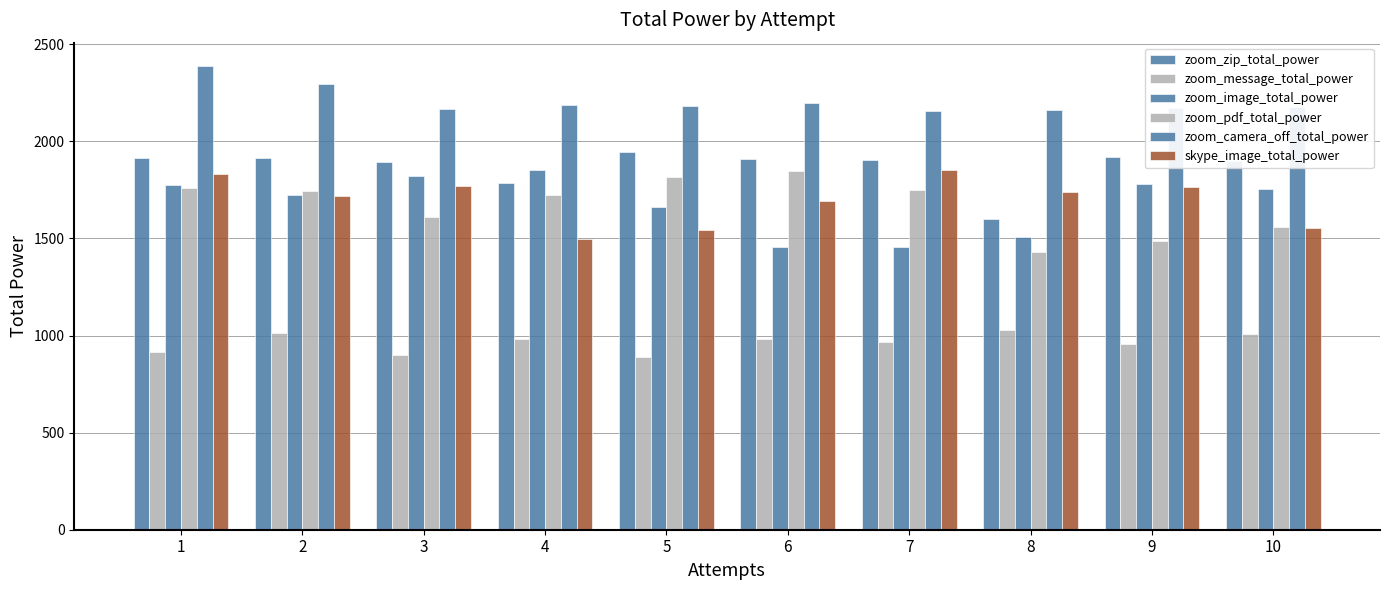

What is the greatest value displayed?

2388.4